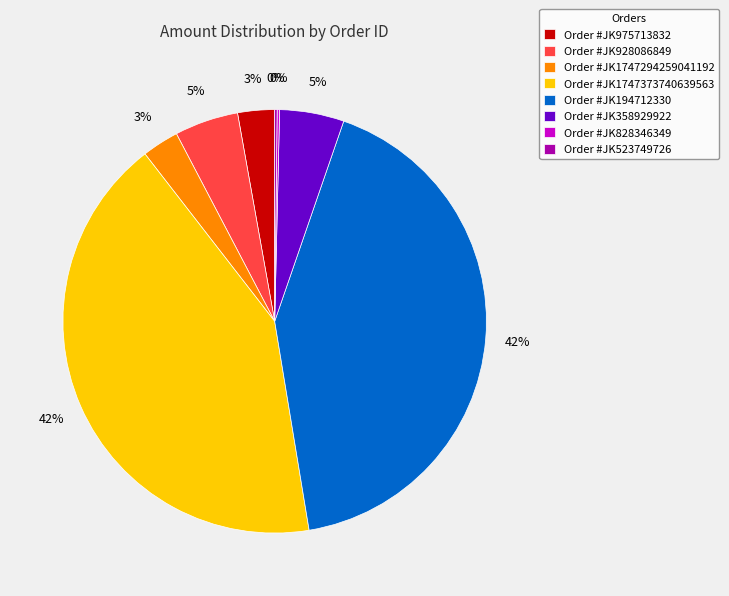

Between Order #JK1747294259041192 and Order #JK928086849, which is larger?

Order #JK928086849